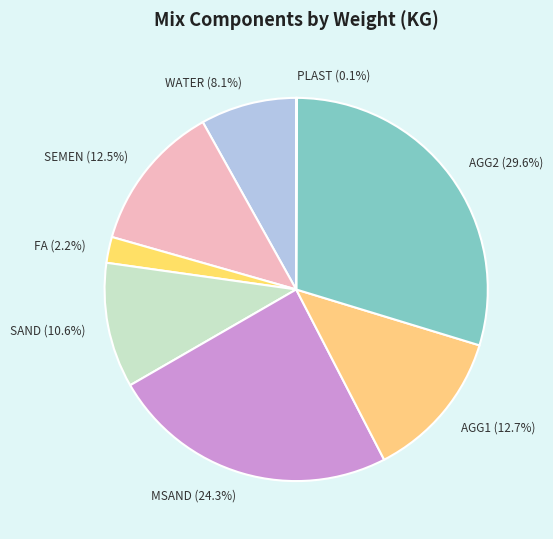

To the nearest percent, what is the difference between the SEMEN and MSAND slice percentages?

12%